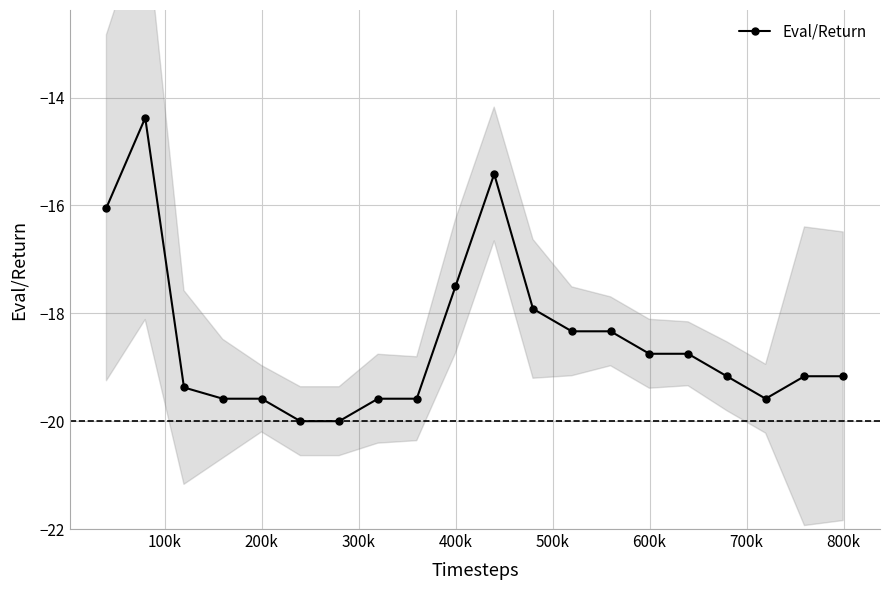

What is the maximum value for Eval/Return?

-14.4